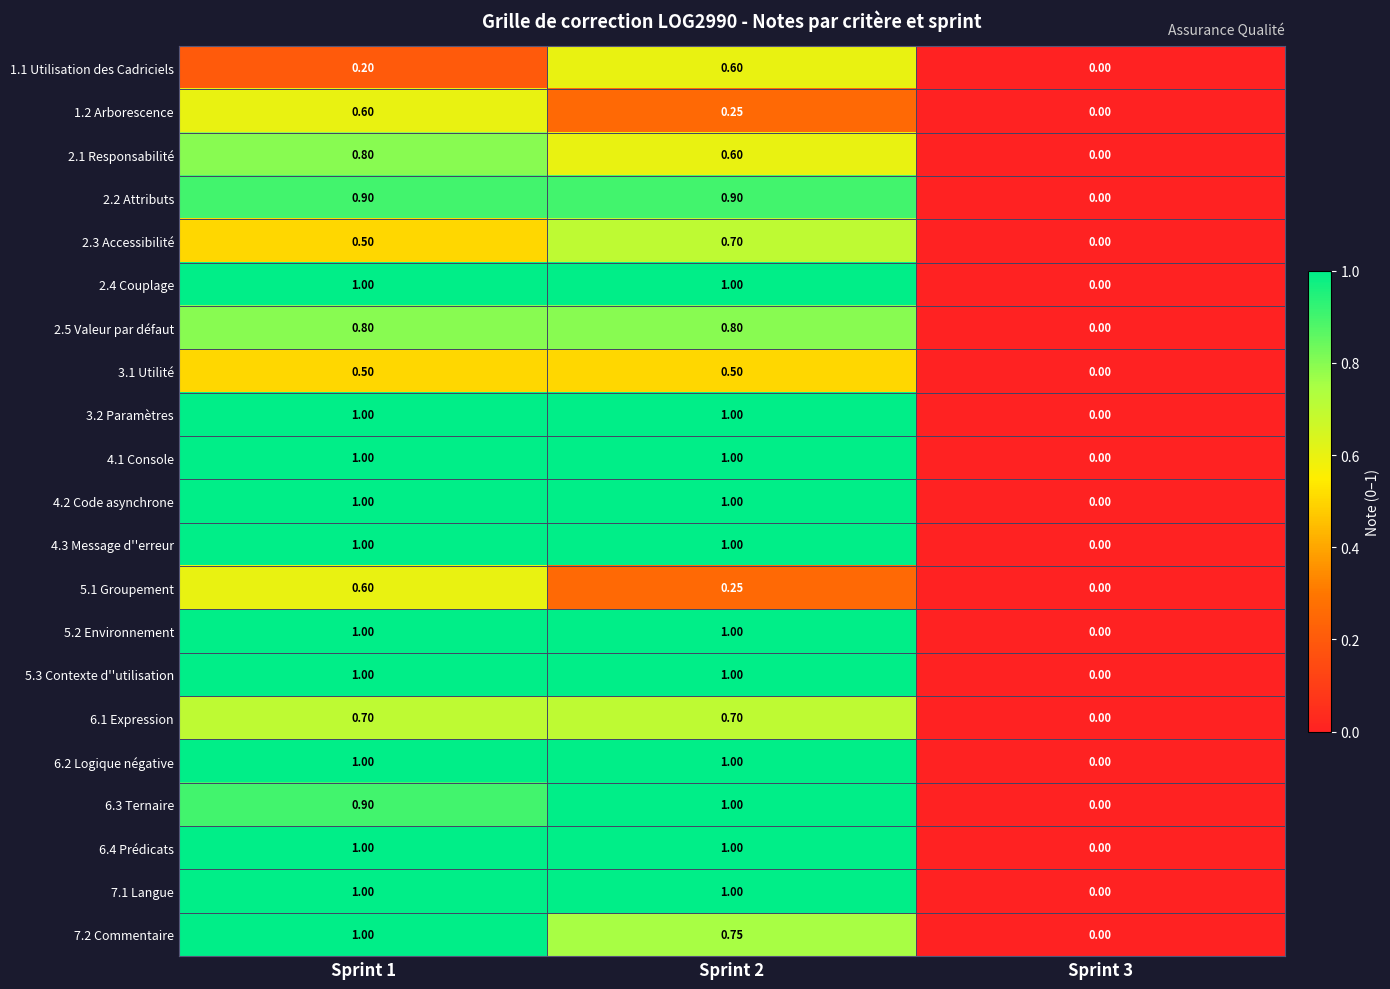

Is the value of 3.2 Paramètres at Sprint 3 greater than the value of 6.1 Expression at Sprint 1?

No